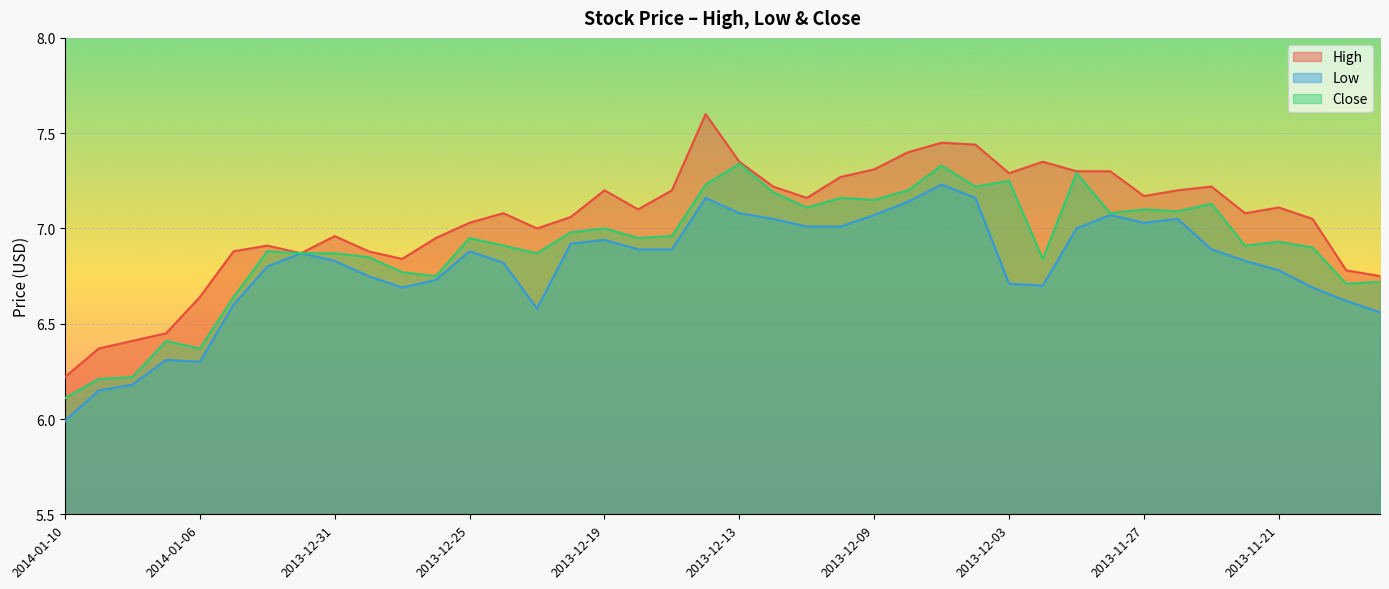

Rank the series by their maximum value, from highest to lowest.

High, Close, Low